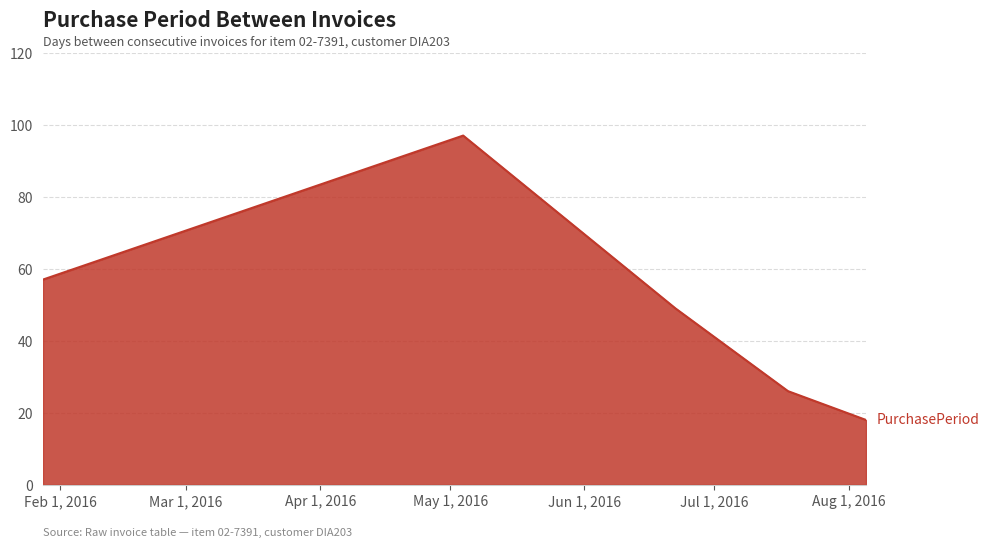

What is the difference between the maximum and second lowest values?

71